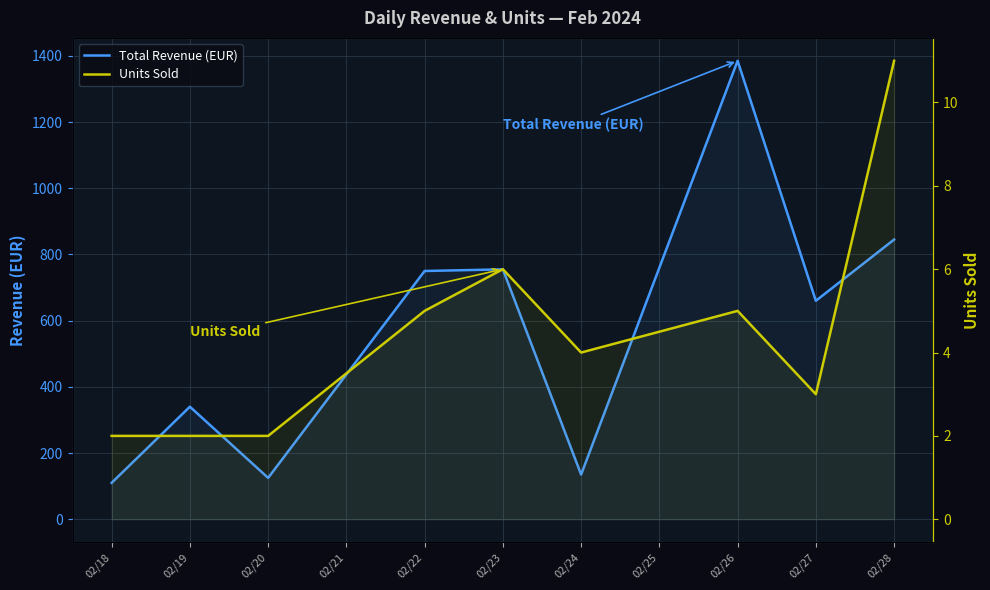

True or false: Units Sold and Total Revenue (EUR) cross at least once.

False